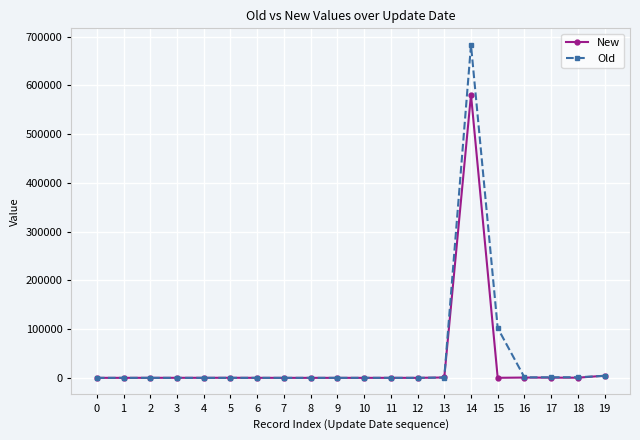

What is the greatest value displayed?

682619